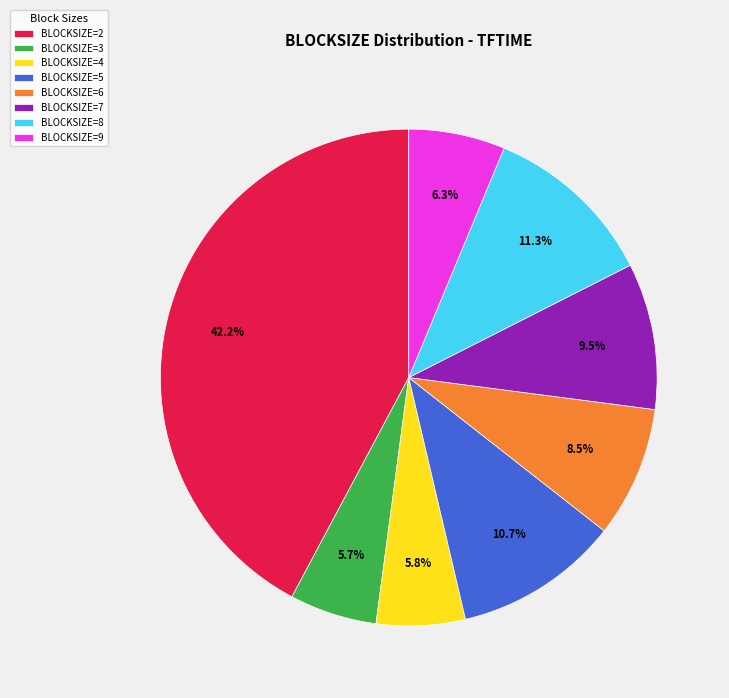

How much of the chart is everything except BLOCKSIZE=8?

88.7%